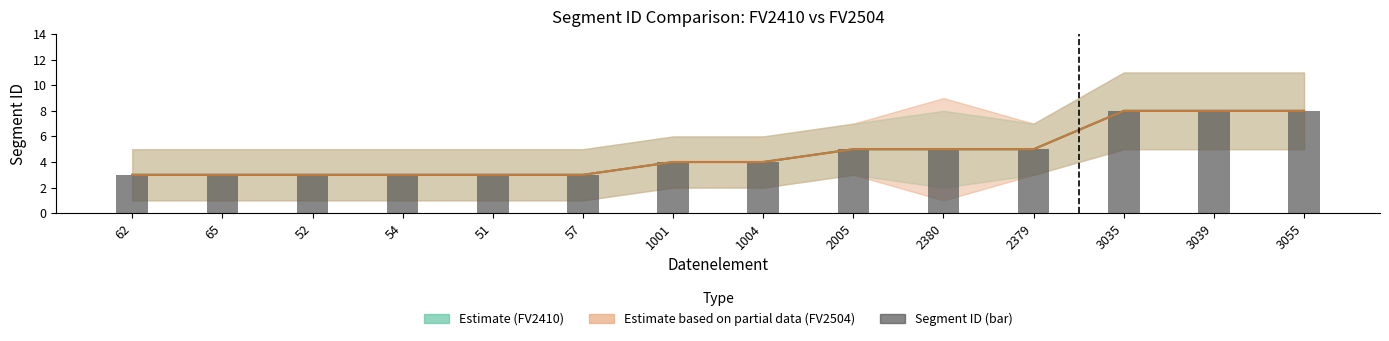

What is the ratio of the value at 57 to the value at 3055?

0.4